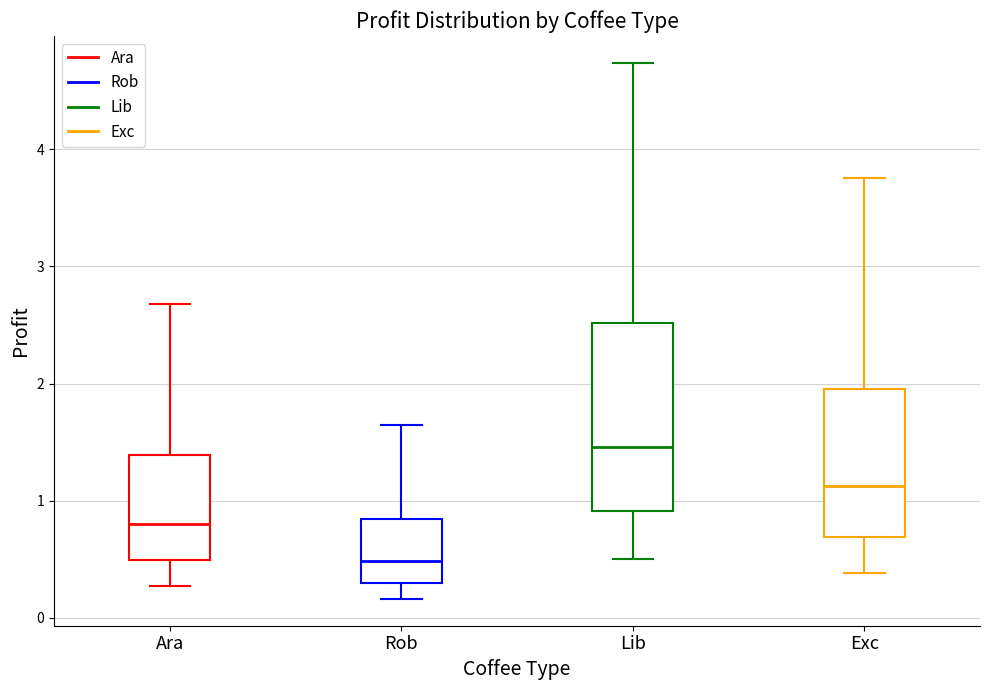

Reading left to right, read every box against the y-axis: the position of its median line, the range the box covers, and the ends of its whiskers. The values are not printed on the chart, so give them approximately, as read against the axis.

Ara: median 0.8, box 0.5 to 1.4, whiskers 0.3 to 2.7
Rob: median 0.5, box 0.3 to 0.8, whiskers 0.2 to 1.6
Lib: median 1.5, box 0.9 to 2.5, whiskers 0.5 to 4.7
Exc: median 1.1, box 0.7 to 2.0, whiskers 0.4 to 3.8